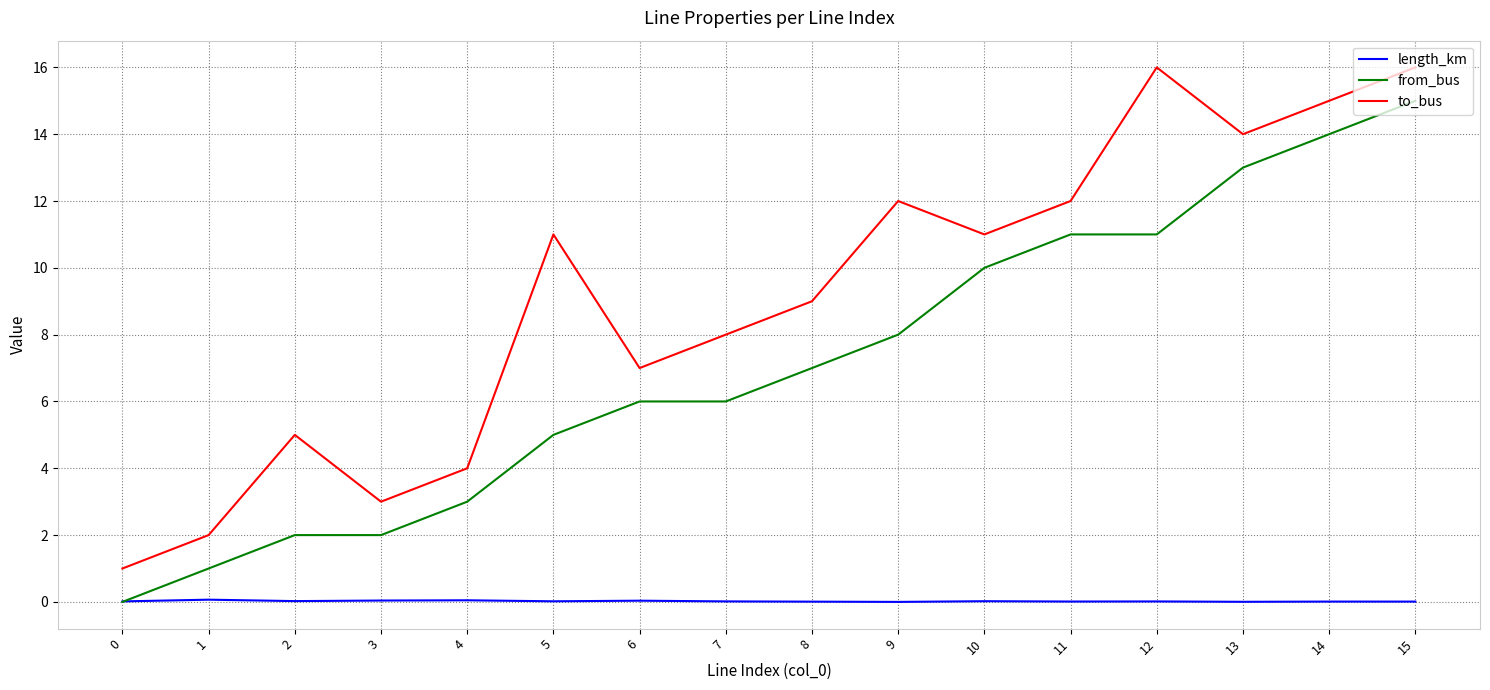

List the series in order of their peak value, highest first.

to_bus, from_bus, length_km